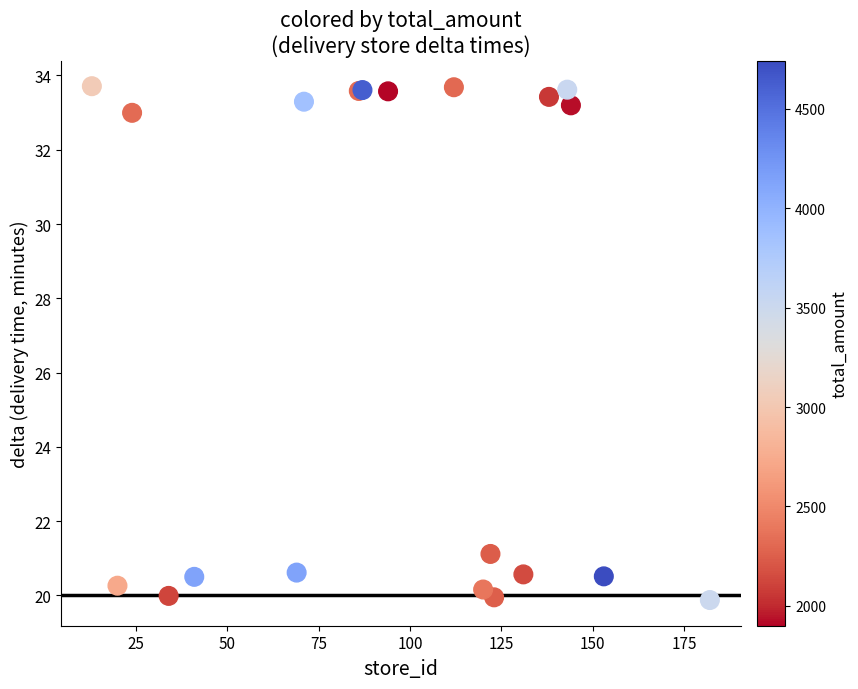

What Y value in the scatter plot is closest to 26?

21.1